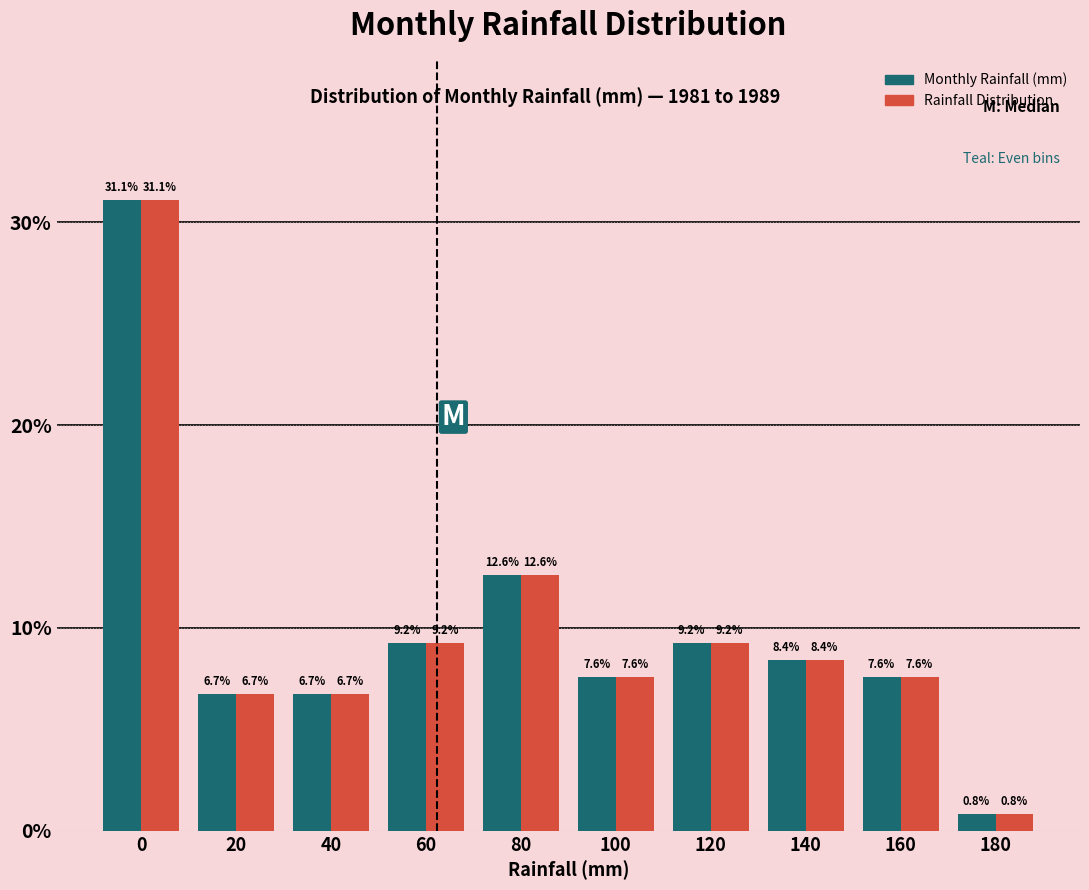

Reading left to right, transcribe all the data shown in this chart.

Monthly Rainfall (mm): 31.1	6.7	6.7	9.2	12.6	7.6	9.2	8.4	7.6	0.8
Rainfall Distribution: 31.1	6.7	6.7	9.2	12.6	7.6	9.2	8.4	7.6	0.8